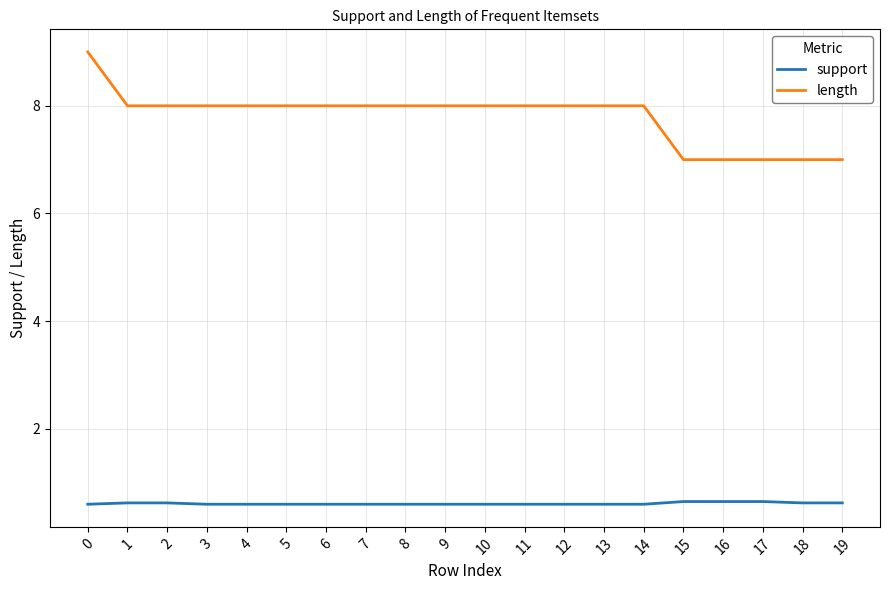

Rank the series by their maximum value, from lowest to highest.

support, length